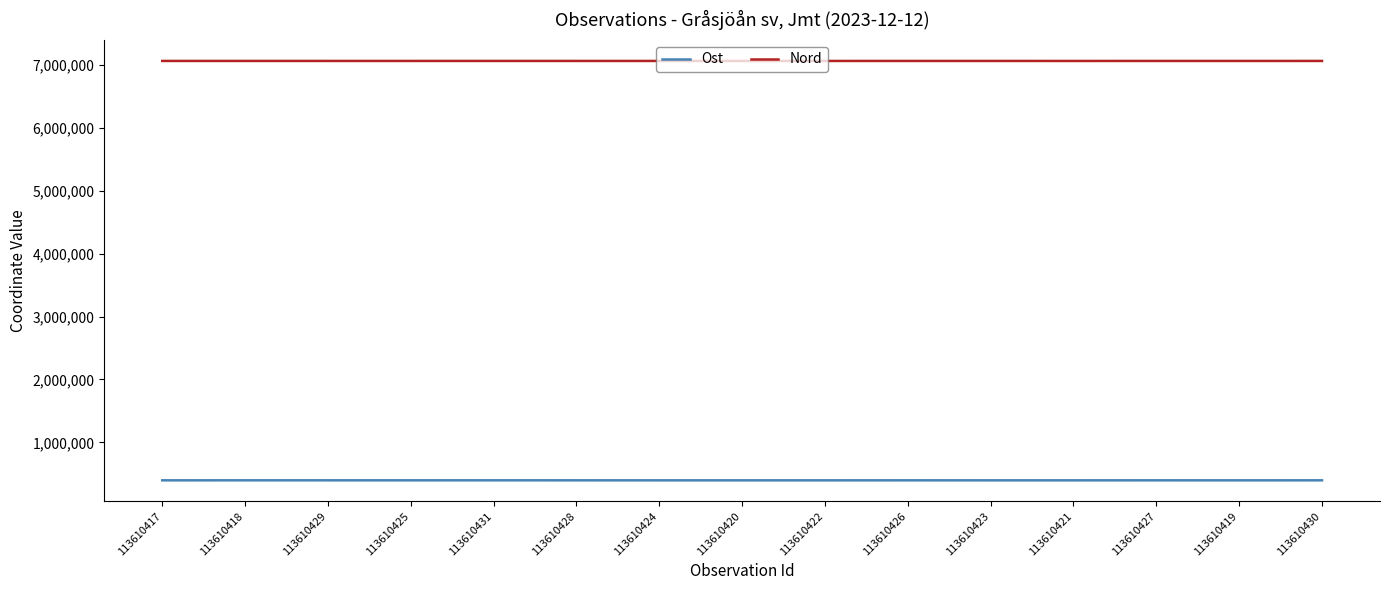

List the series in order of their peak value, lowest first.

Ost, Nord